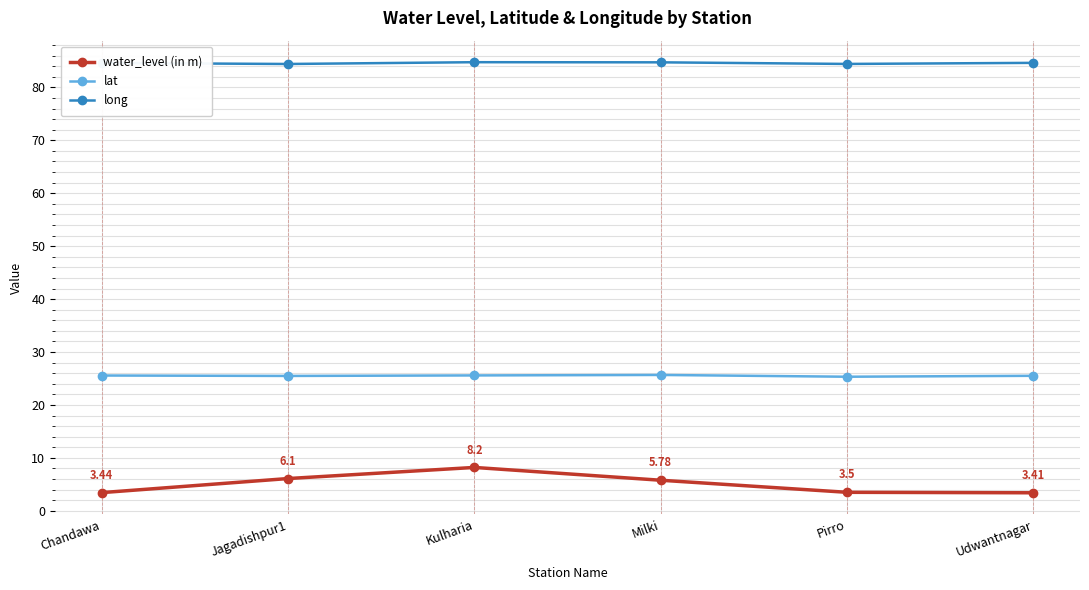

Does the chart display data point markers on the line(s)?

Yes